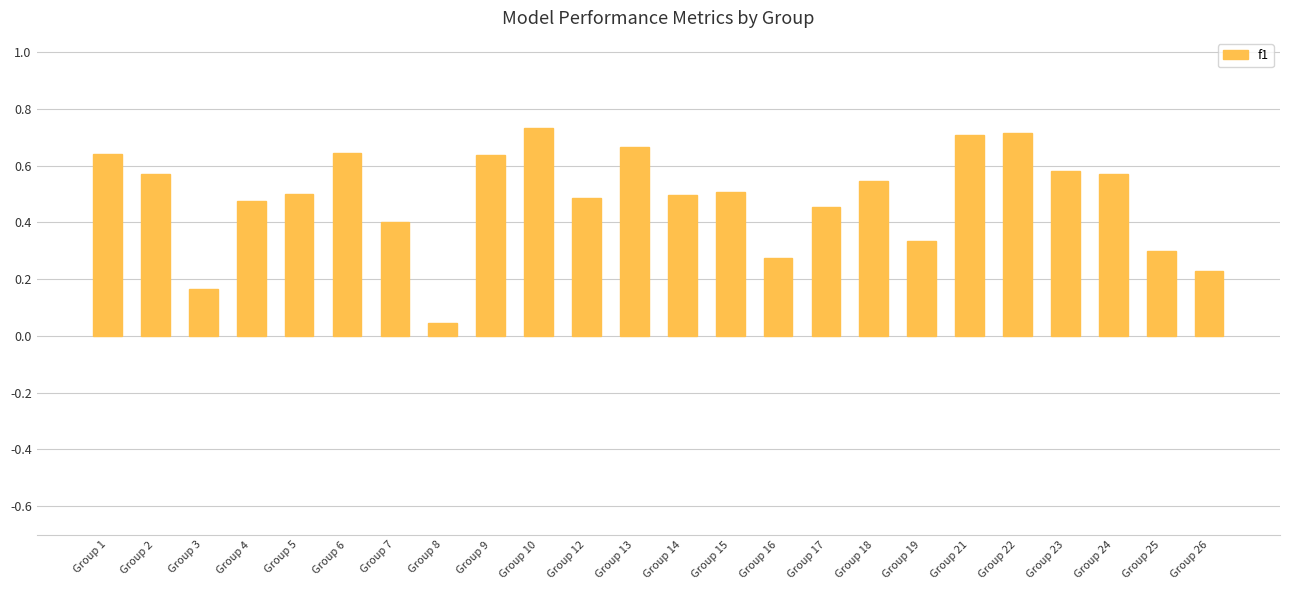

Which label corresponds to the largest value in the chart?

Group 10